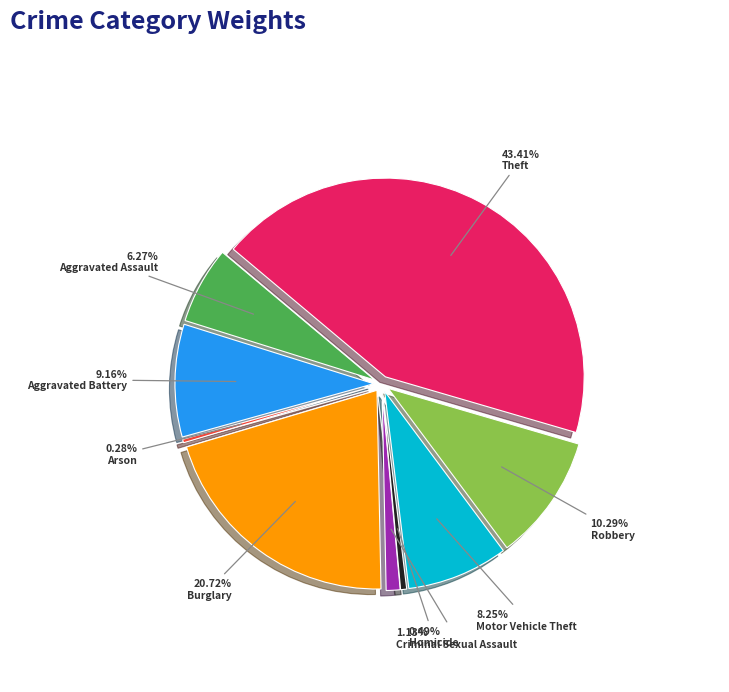

Is there a majority slice in this chart?

No